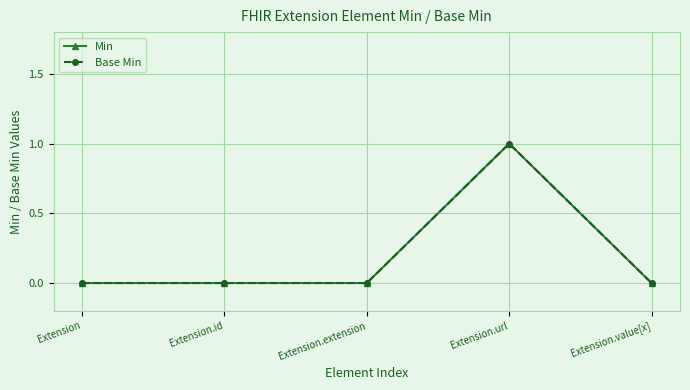

What is the label of the 4th point from the right?

Extension.id